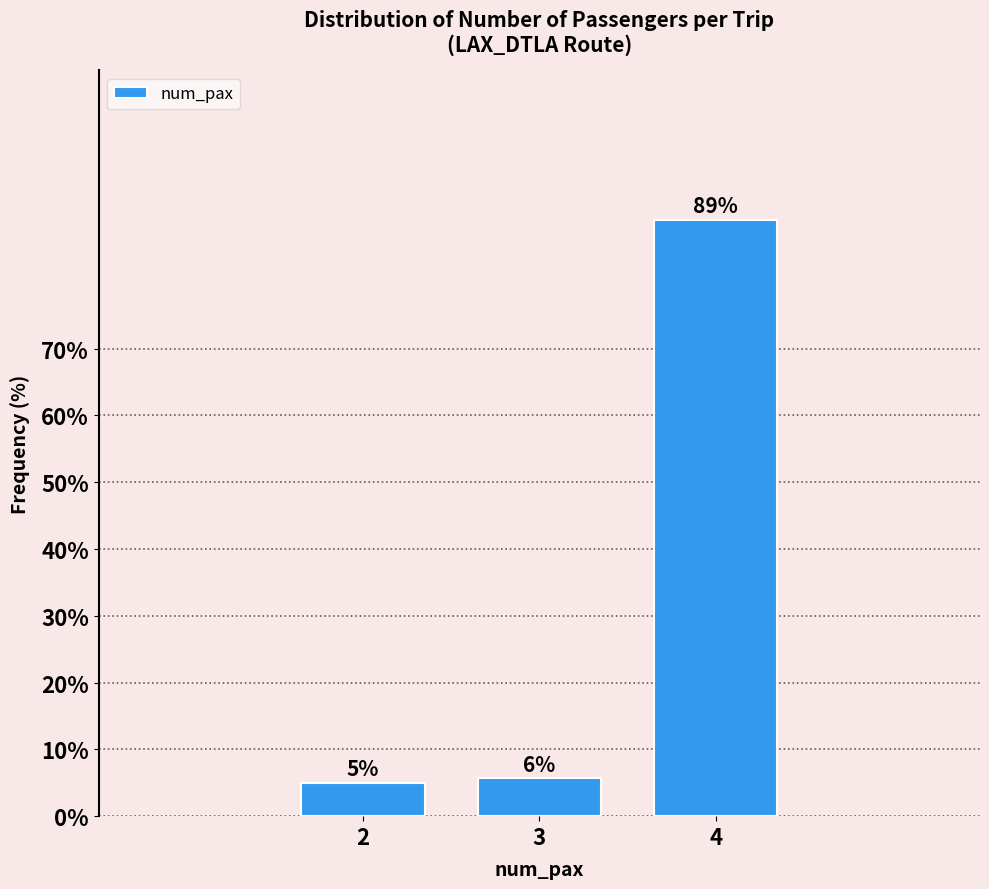

What is the value of the 1st bar from the left?

5.0